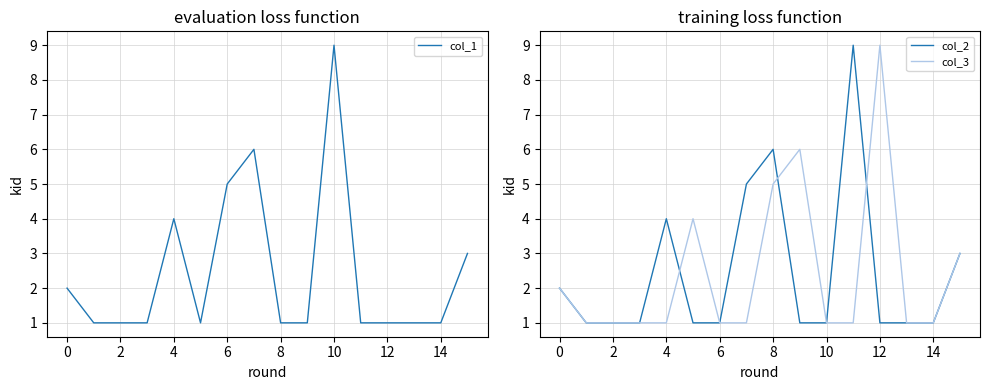

The col_3 series shows 1 at 6. True or false?

True